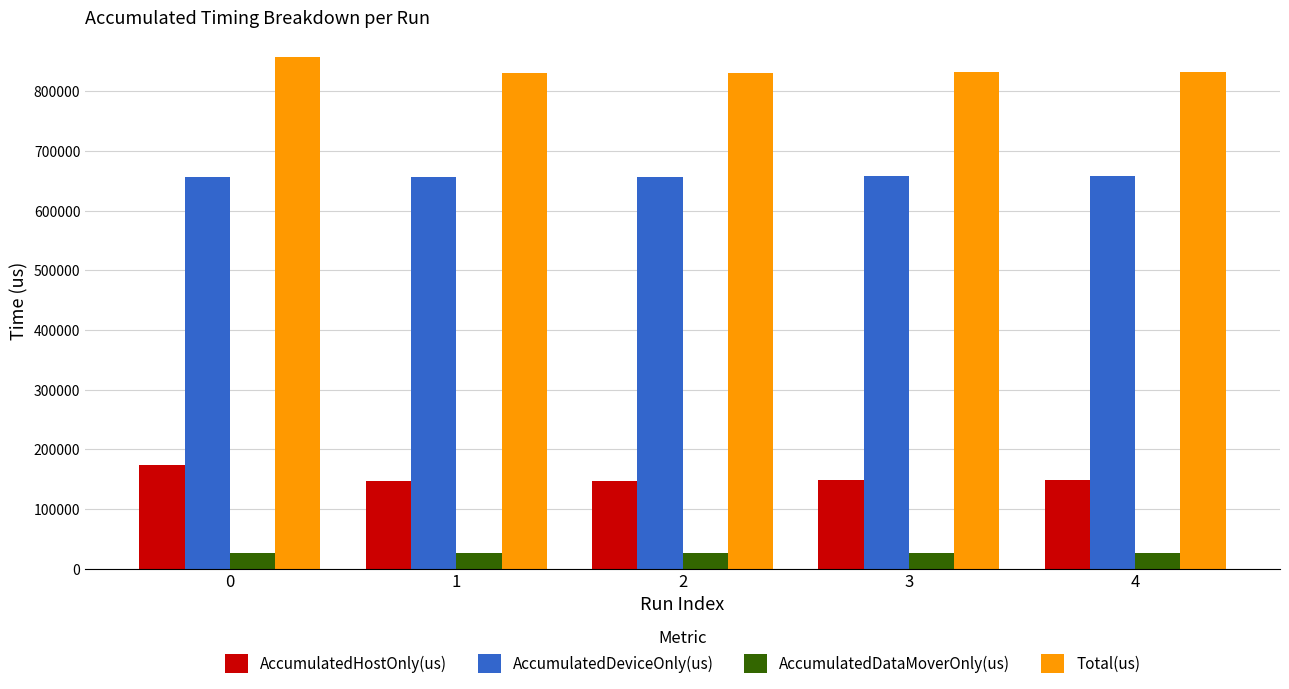

Is it true that AccumulatedDataMoverOnly(us) equals 26364.8 at 2?

True